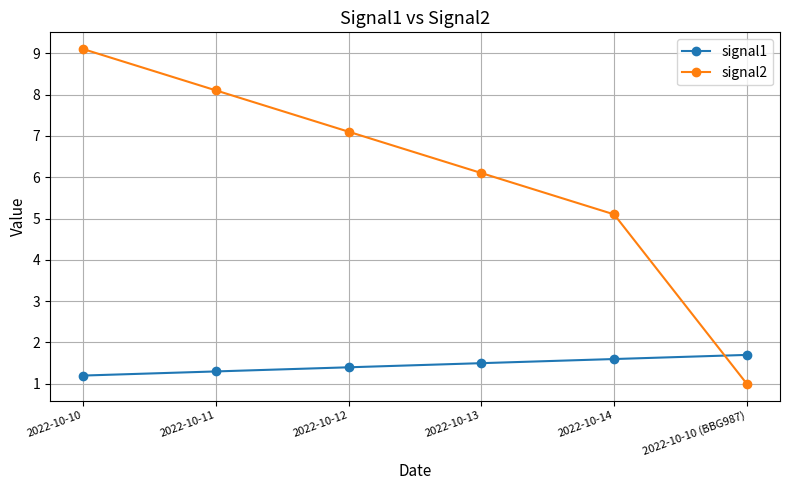

At how many categories does at least one series exceed 2?

5